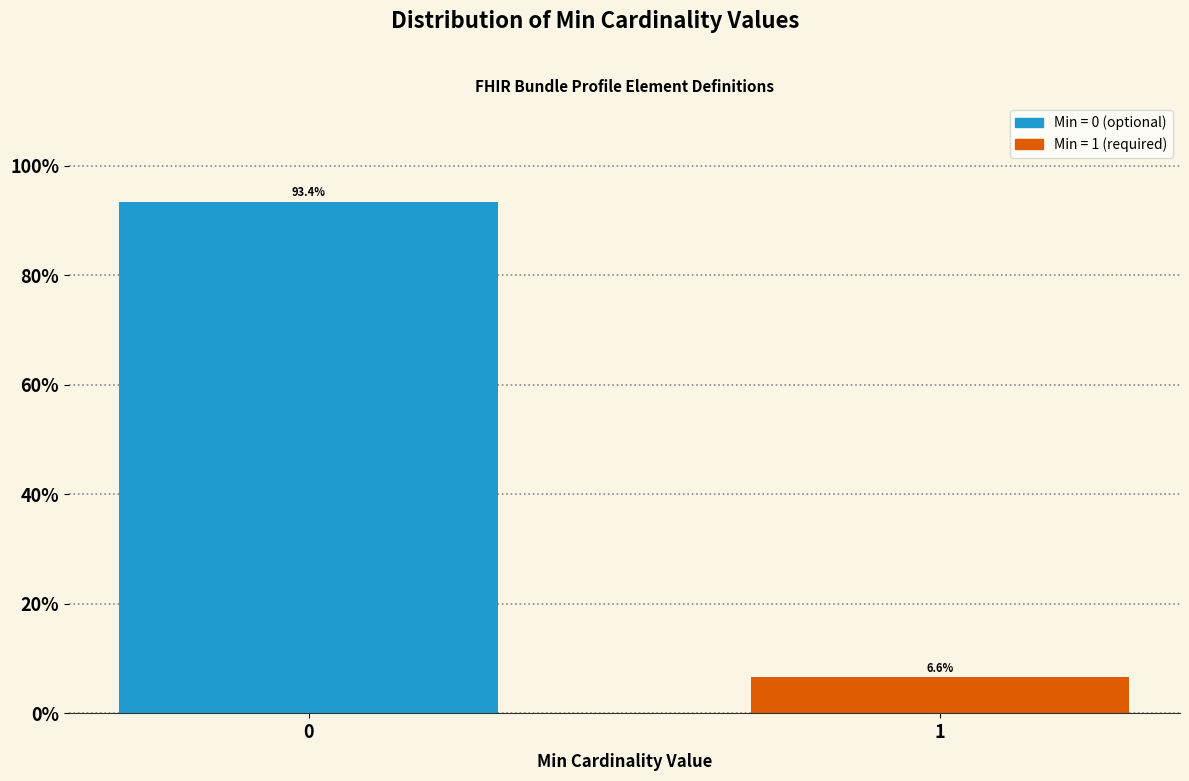

Reading right to left, what are all the values shown in this chart?

1=6.6	0=93.4